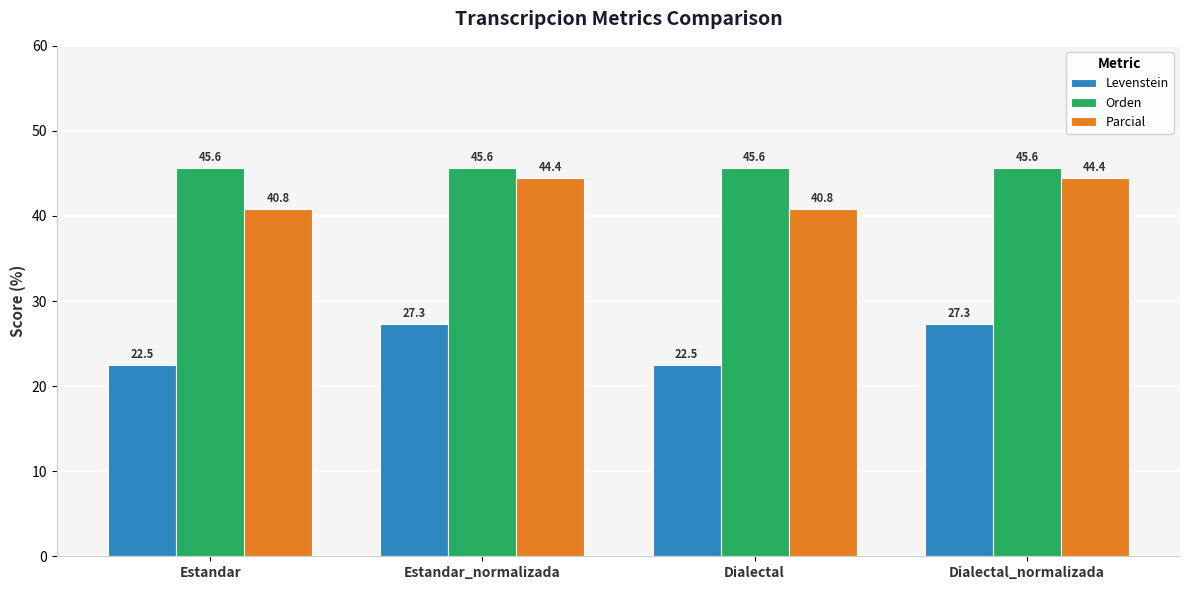

Rank the series by their maximum value, from lowest to highest.

Levenstein, Parcial, Orden